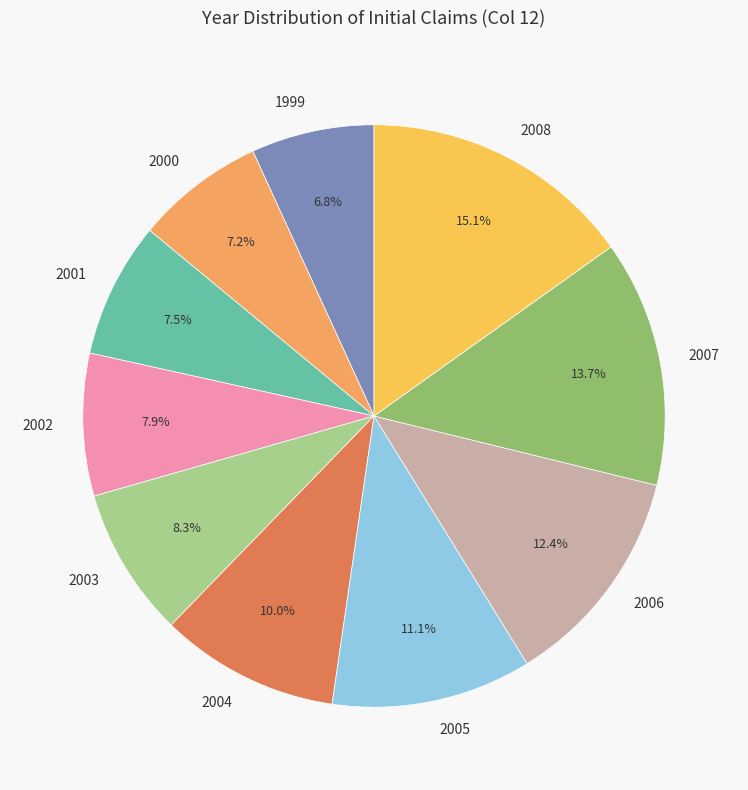

Approximately how many times larger is the value at 2001 compared to 2004?

0.8